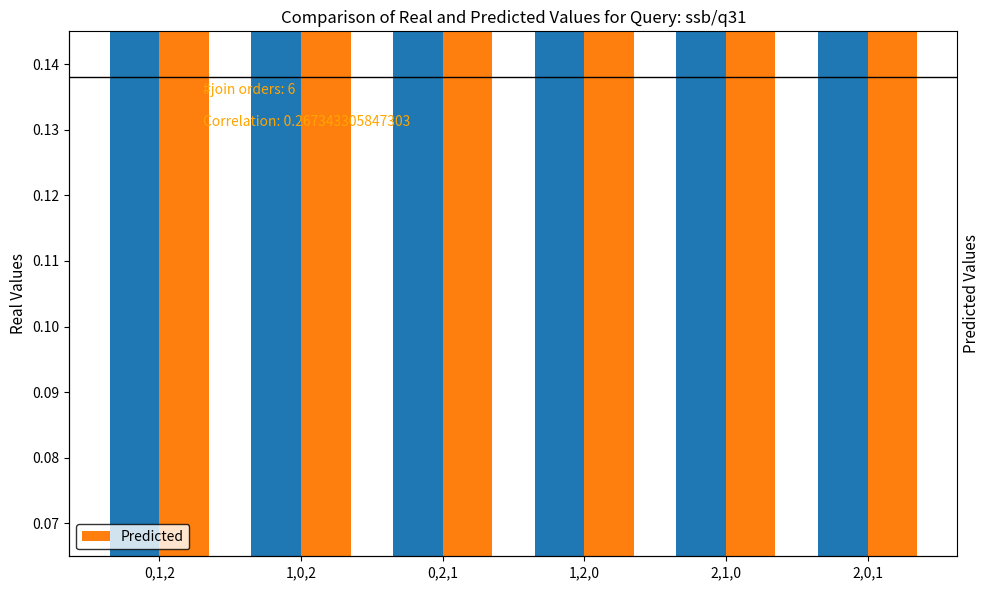

Reading left to right, extract all data points from this chart.

Real Values: 0,1,2=0.2	1,0,2=0.2	0,2,1=0.2	1,2,0=0.2	2,1,0=0.2	2,0,1=0.2
Predicted: 0,1,2=0.2	1,0,2=0.2	0,2,1=0.2	1,2,0=0.2	2,1,0=0.2	2,0,1=0.2